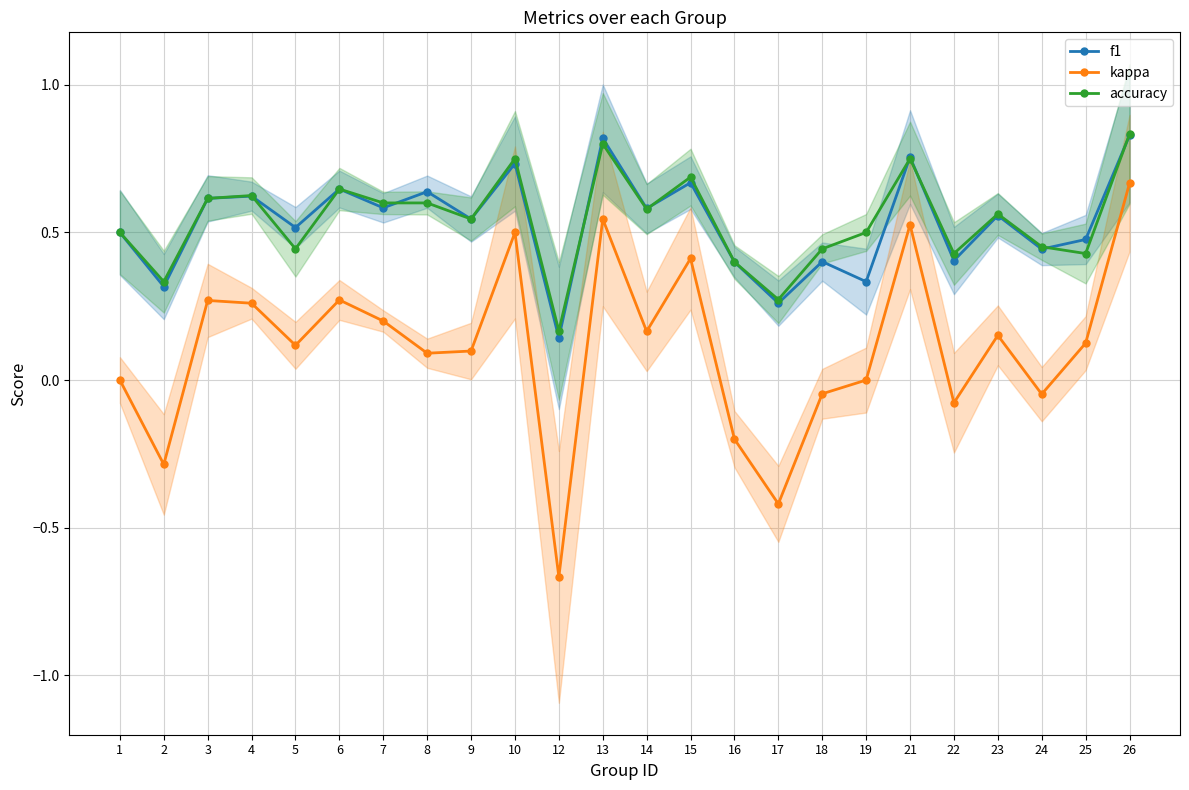

Between 8 and 17, which series saw the biggest shift?

kappa